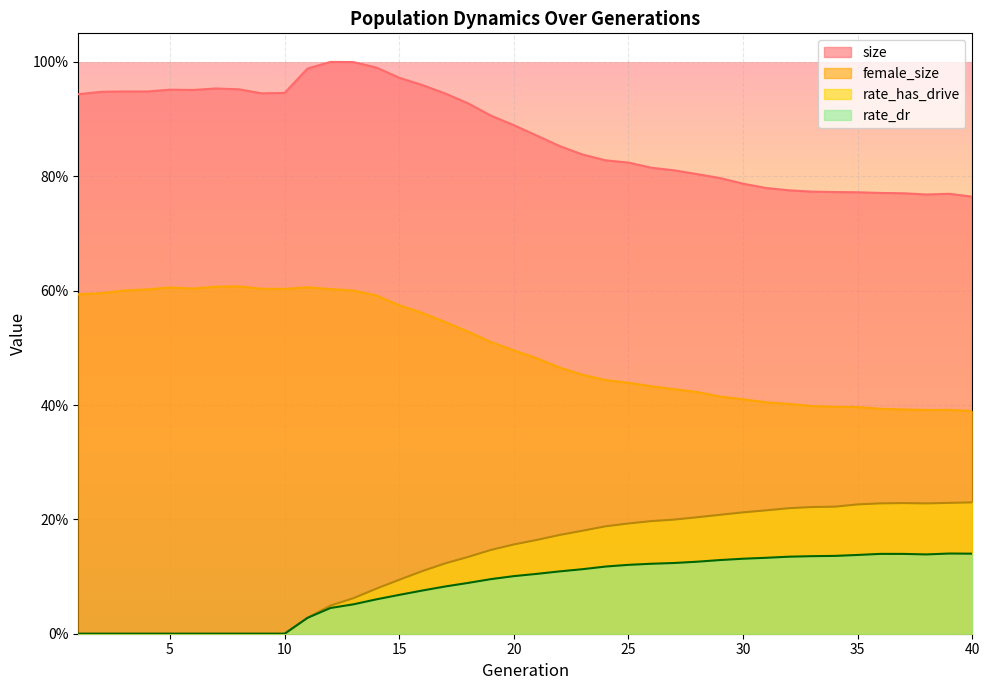

What is the sum of the size values at 38 and 31?

1.5